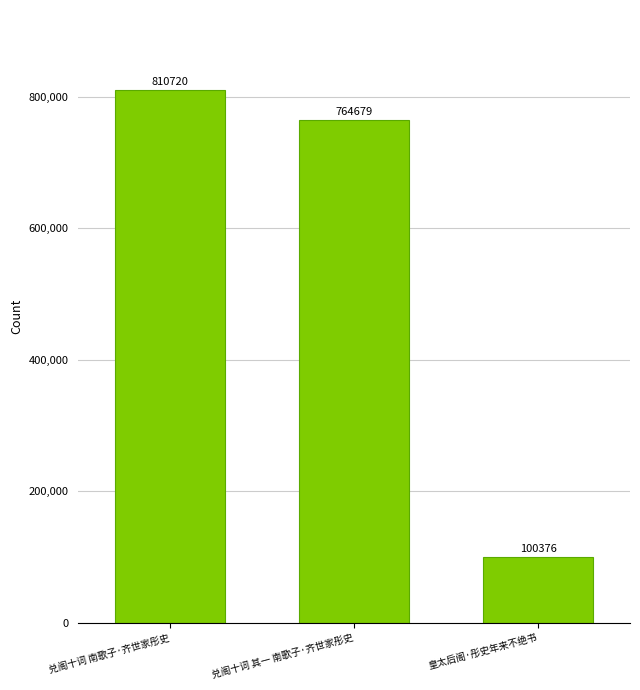

Reading left to right, what are all the values shown in this chart?

兑阁十词 南歌子·齐世家彤史=810720	兑阁十词 其一 南歌子·齐世家彤史=764679	皇太后阁·彤史年来不绝书=100376